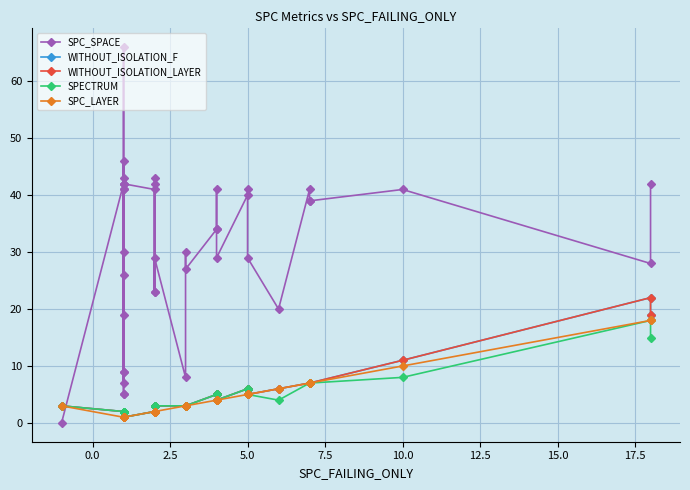

What is the value of the SPECTRUM point at the 28th from the left?

5